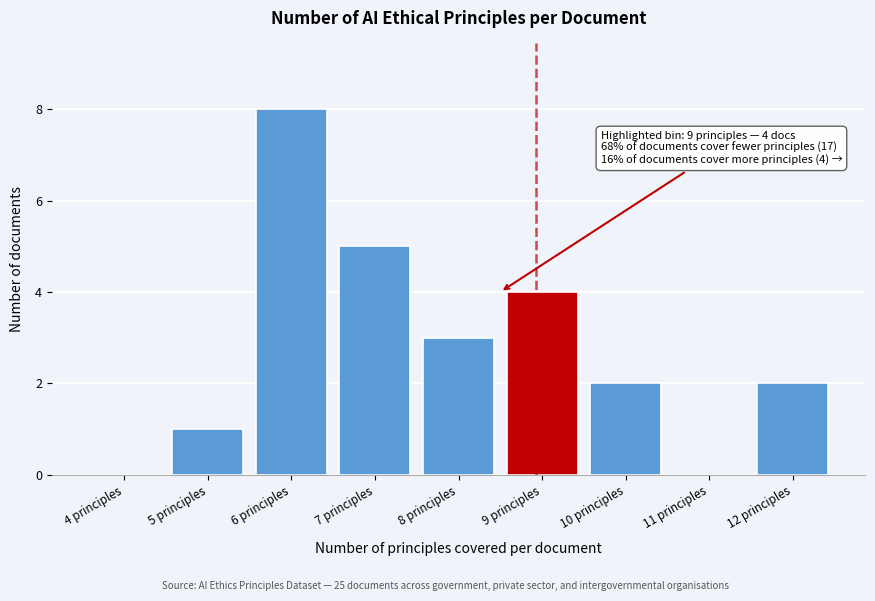

Reading right to left, list all the values displayed in this chart.

12 principles=2	11 principles=0	10 principles=2	9 principles=4	8 principles=3	7 principles=5	6 principles=8	5 principles=1	4 principles=0